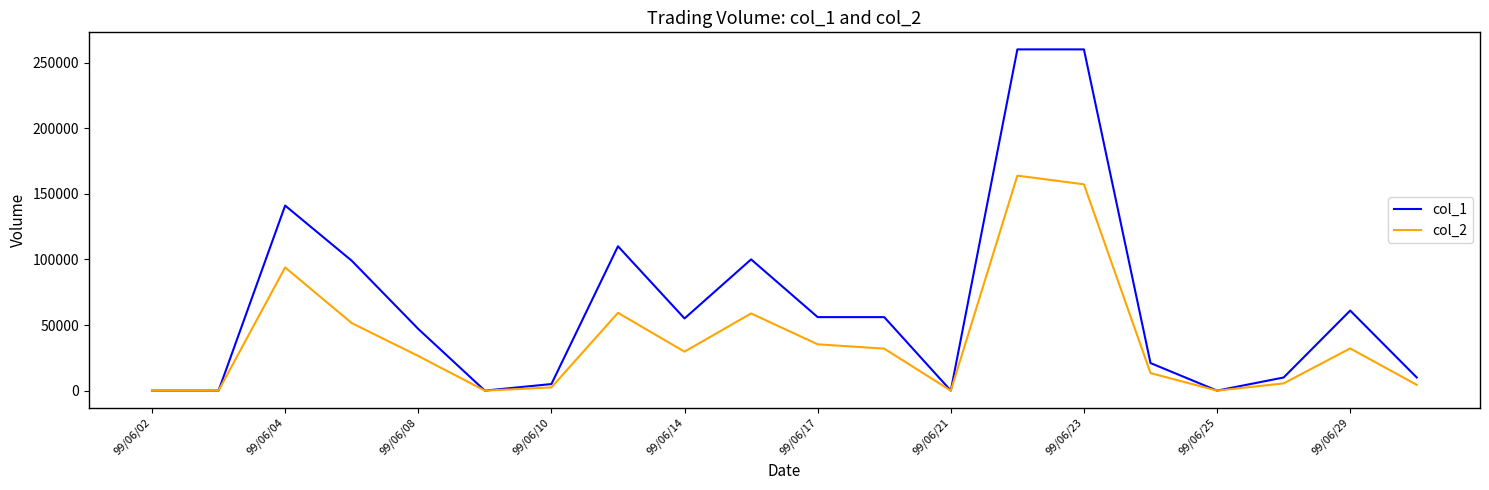

List the series in order of their peak value, highest first.

col_1, col_2